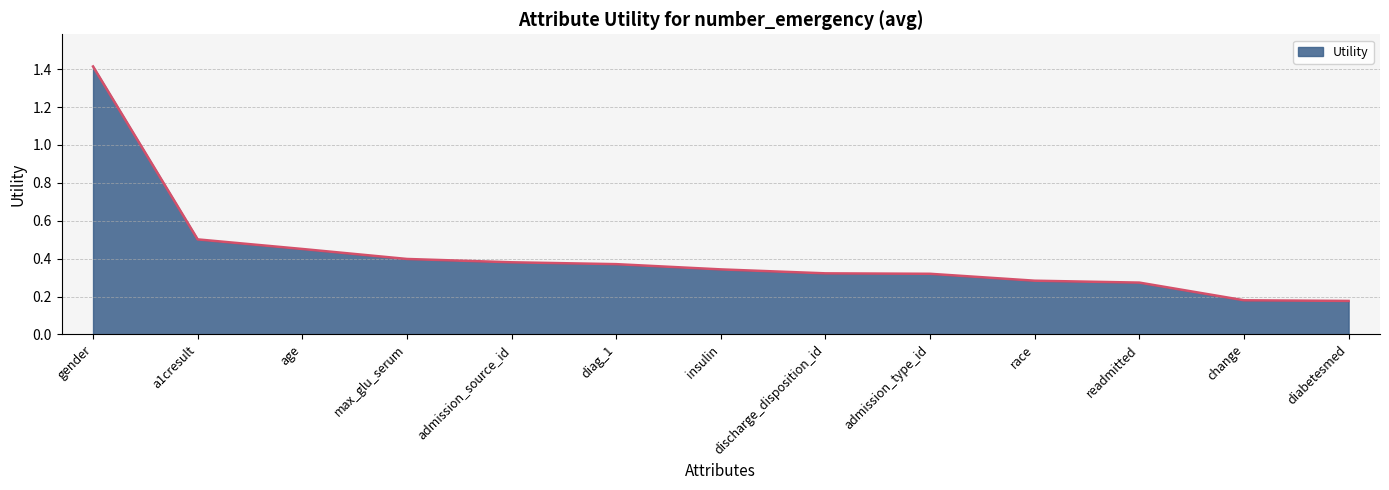

What is the difference between the maximum and minimum values?

1.2